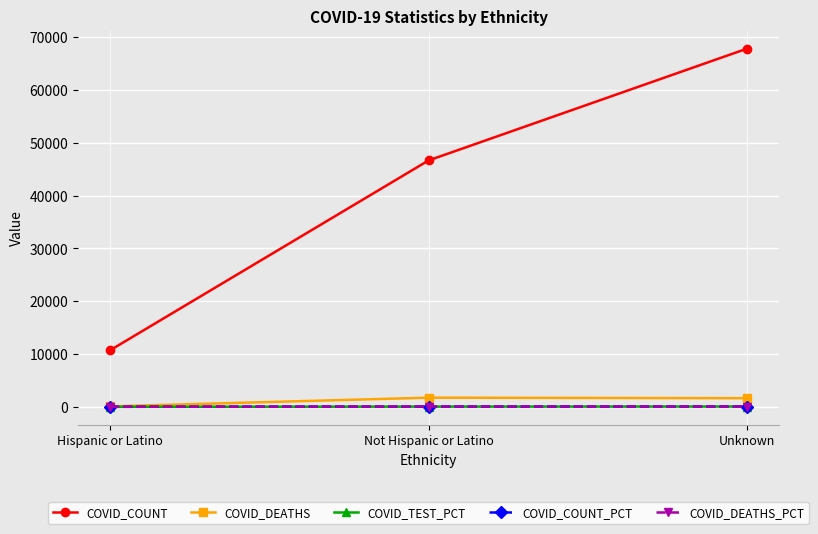

What is the difference between the COVID_TEST_PCT values at Not Hispanic or Latino and Unknown?

14.6